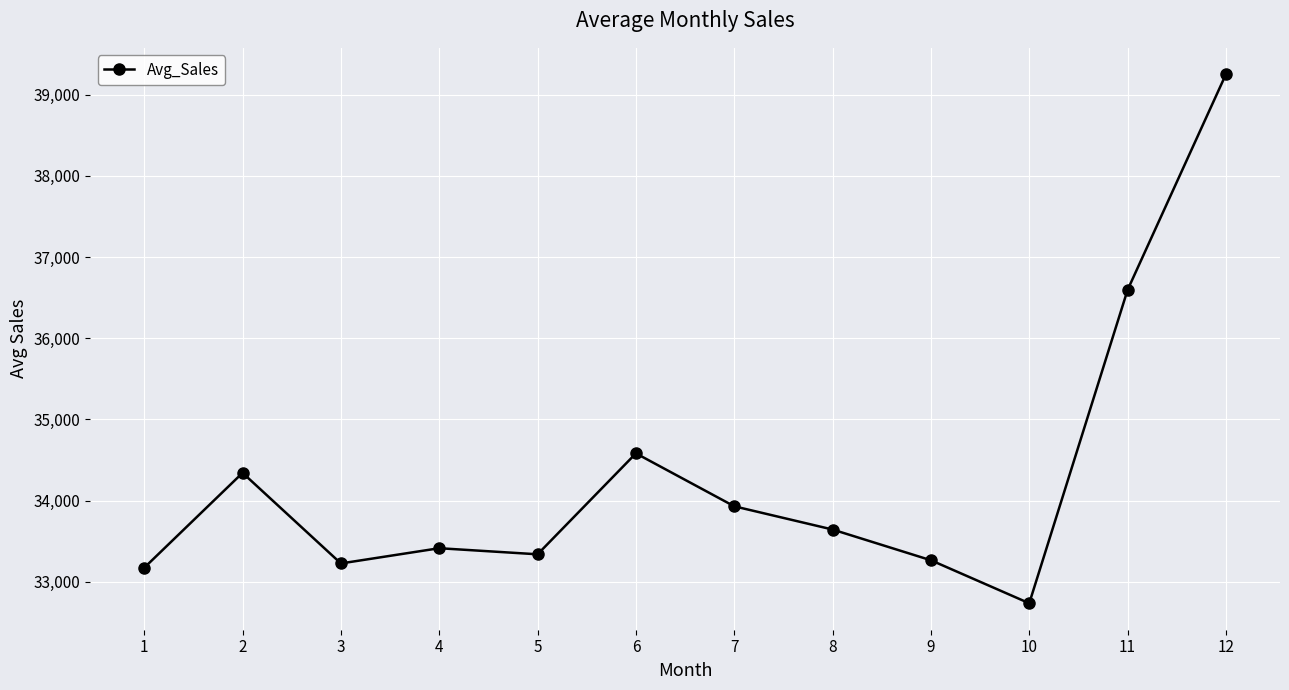

How many series are shown in this chart?

1